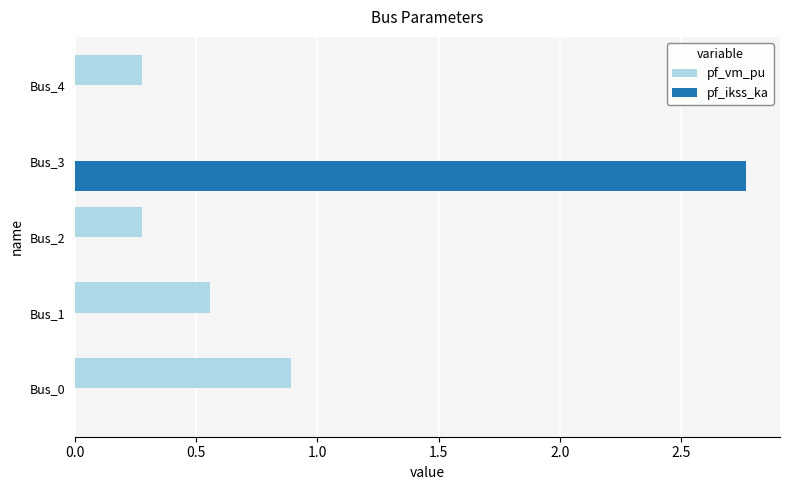

The value of pf_vm_pu at Bus_2 is 0.3. True or false?

True